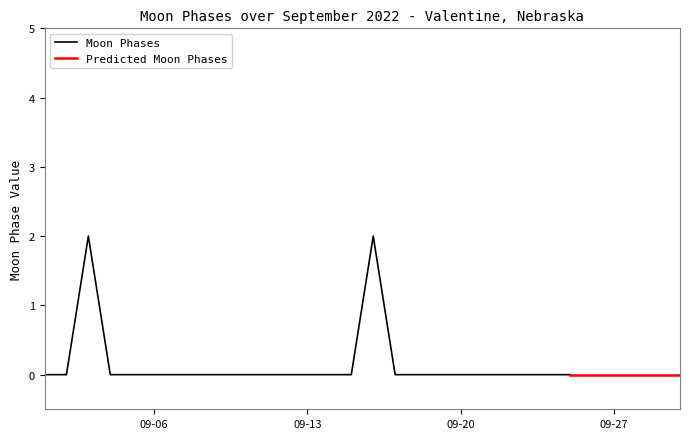

The value at 2022-09-08 is 1. True or false?

False